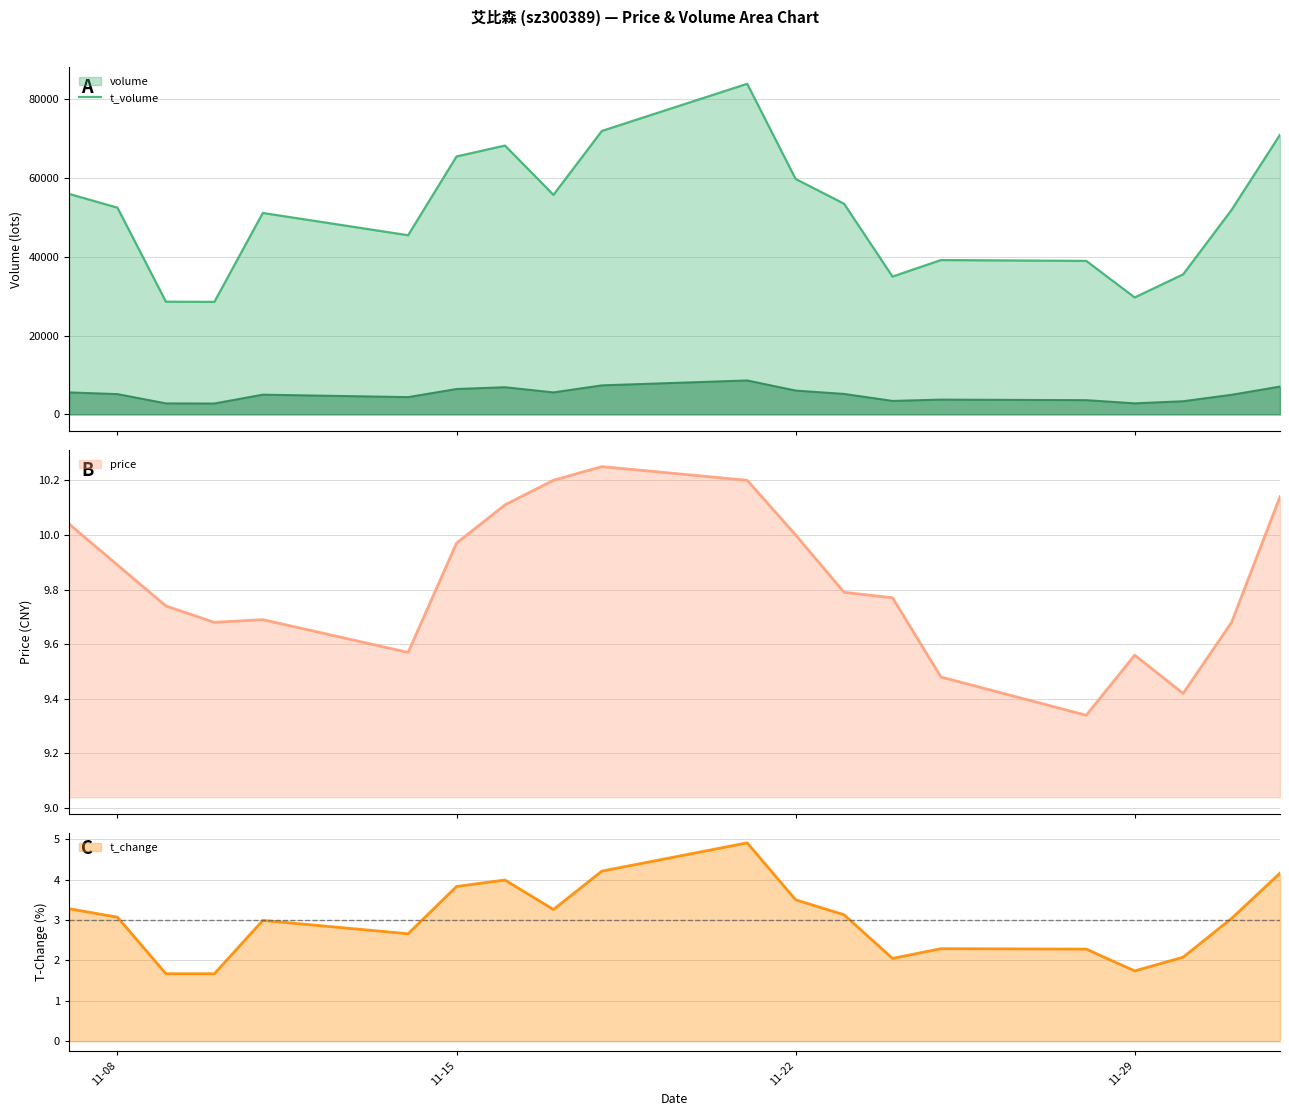

At which category is the sum across all series the highest?

2022-11-21